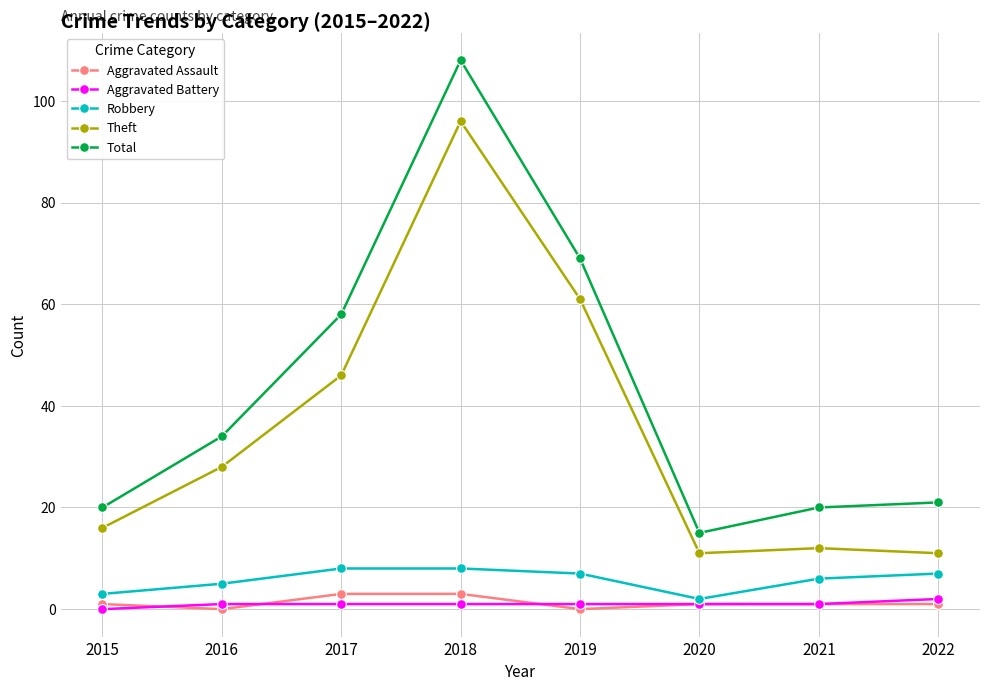

After their last crossing, which series has the higher values: Aggravated Assault or Aggravated Battery?

Aggravated Battery